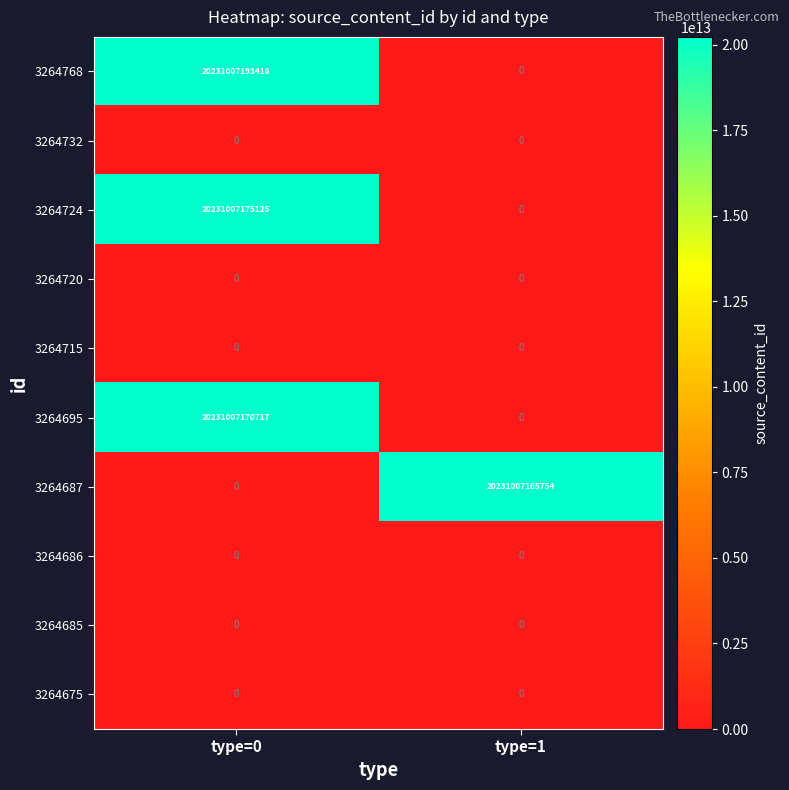

Which series changed the most between type=0 and type=1?

3264768